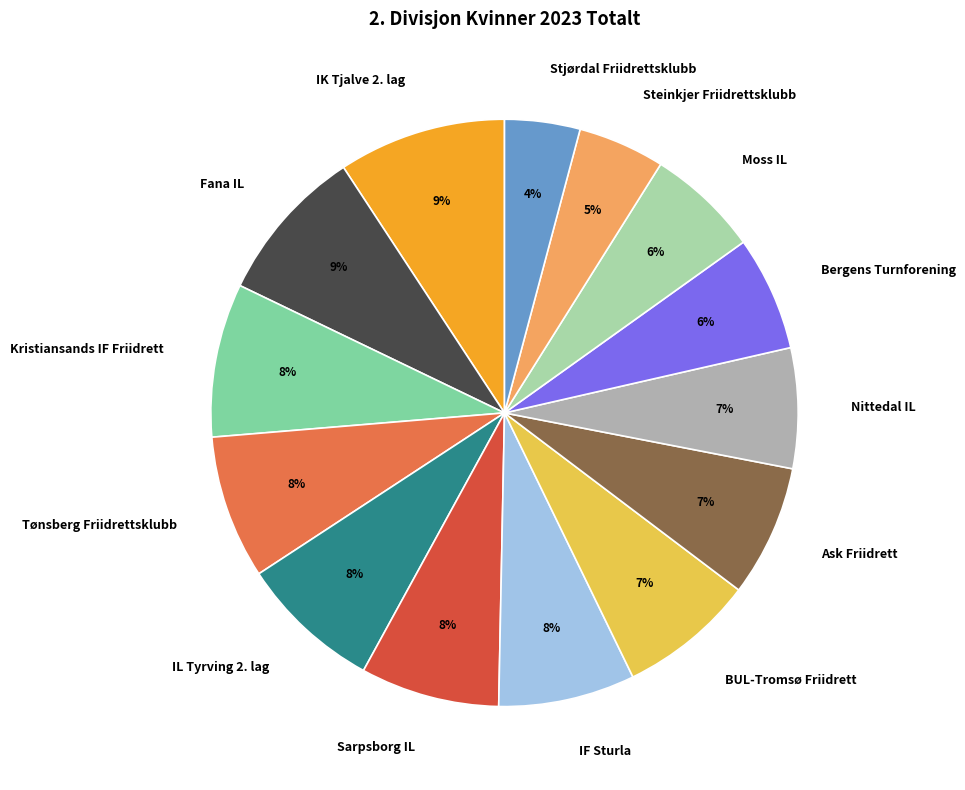

Is there a majority slice in this chart?

No